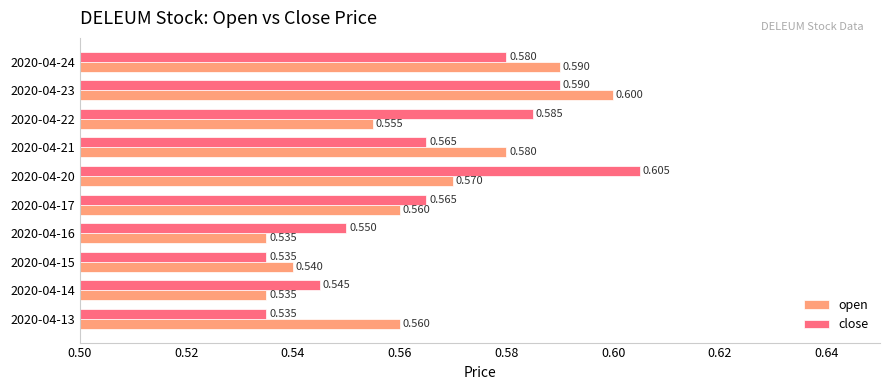

Is the value of open at 2020-04-21 greater than the value of close at 2020-04-20?

No